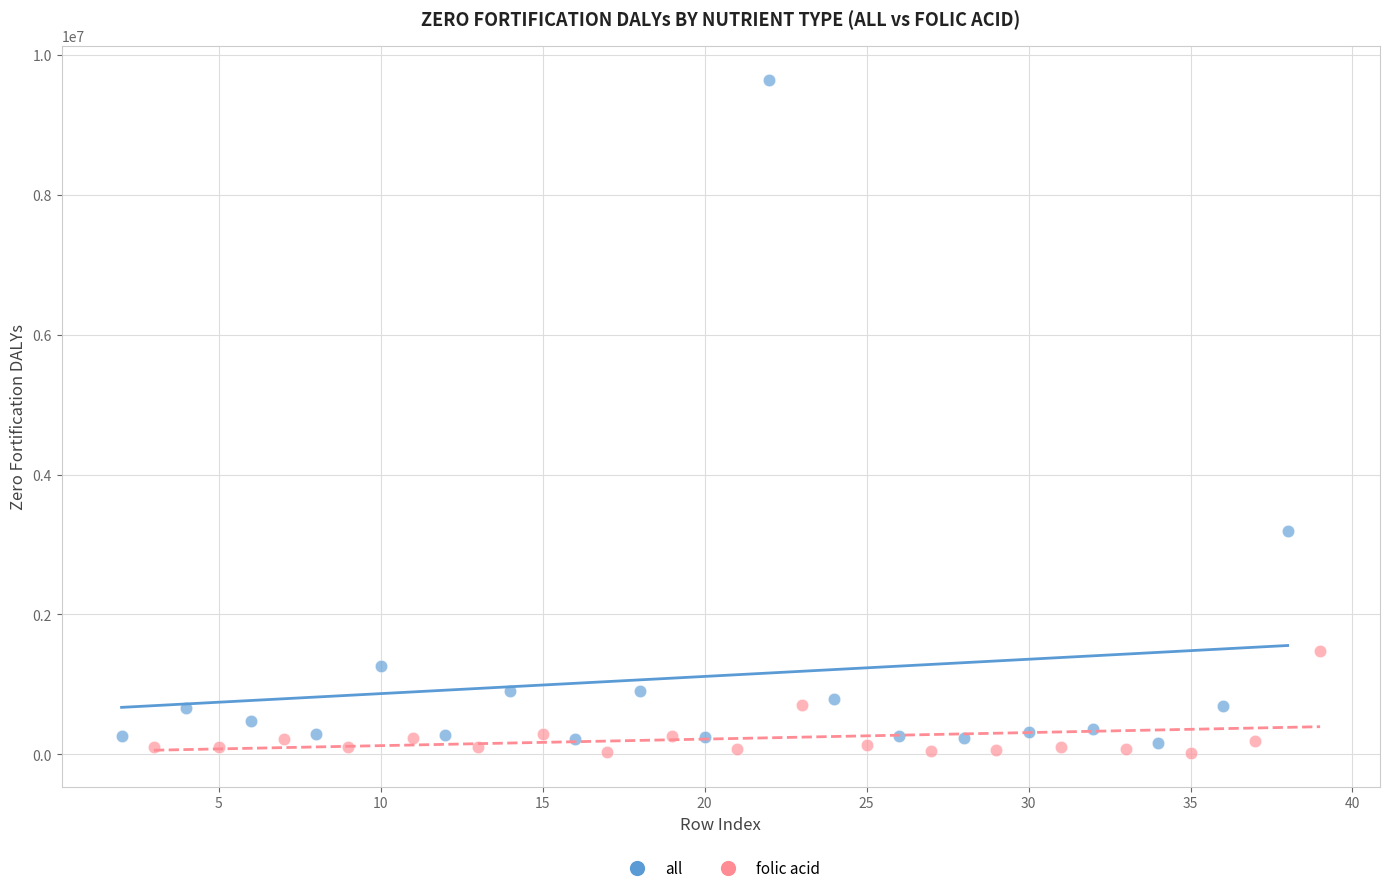

Which series has the widest spread of Y values?

all